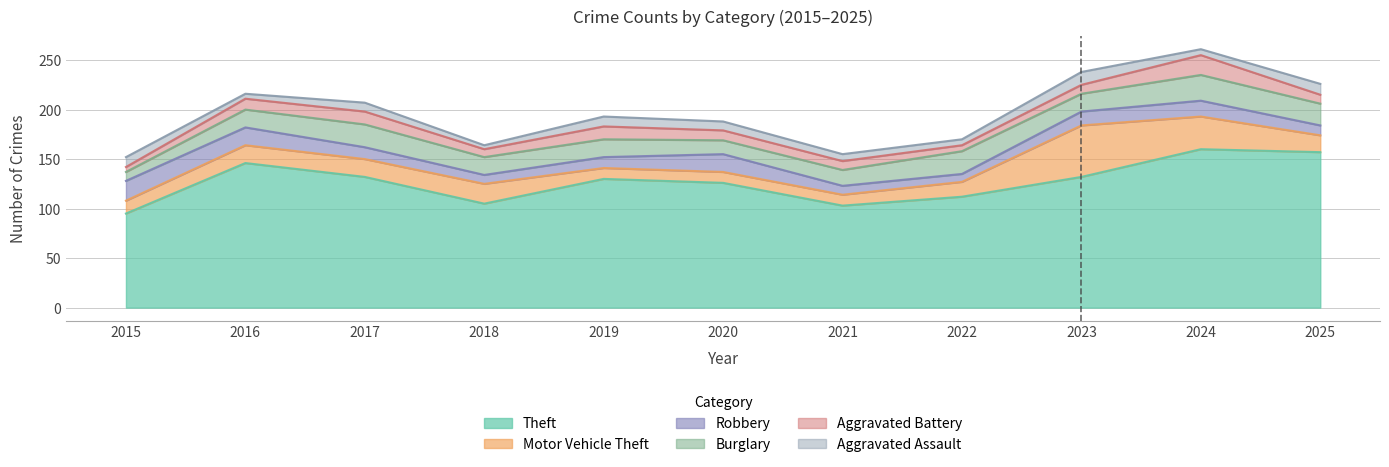

At which category is the sum across all series the highest?

2024